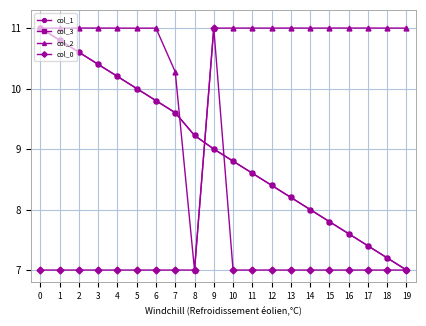

True or false: col_1 has more than 2 points higher than both neighbors.

False